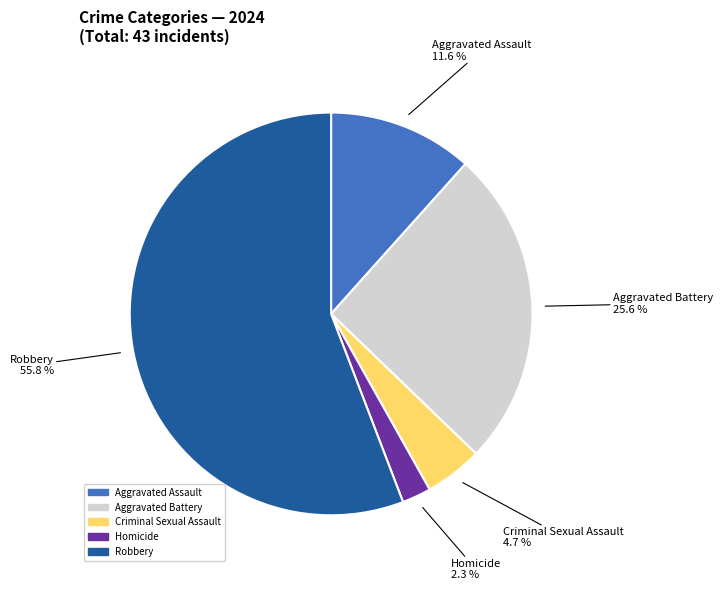

What percentage do Aggravated Battery and Aggravated Assault together represent?

37.2%